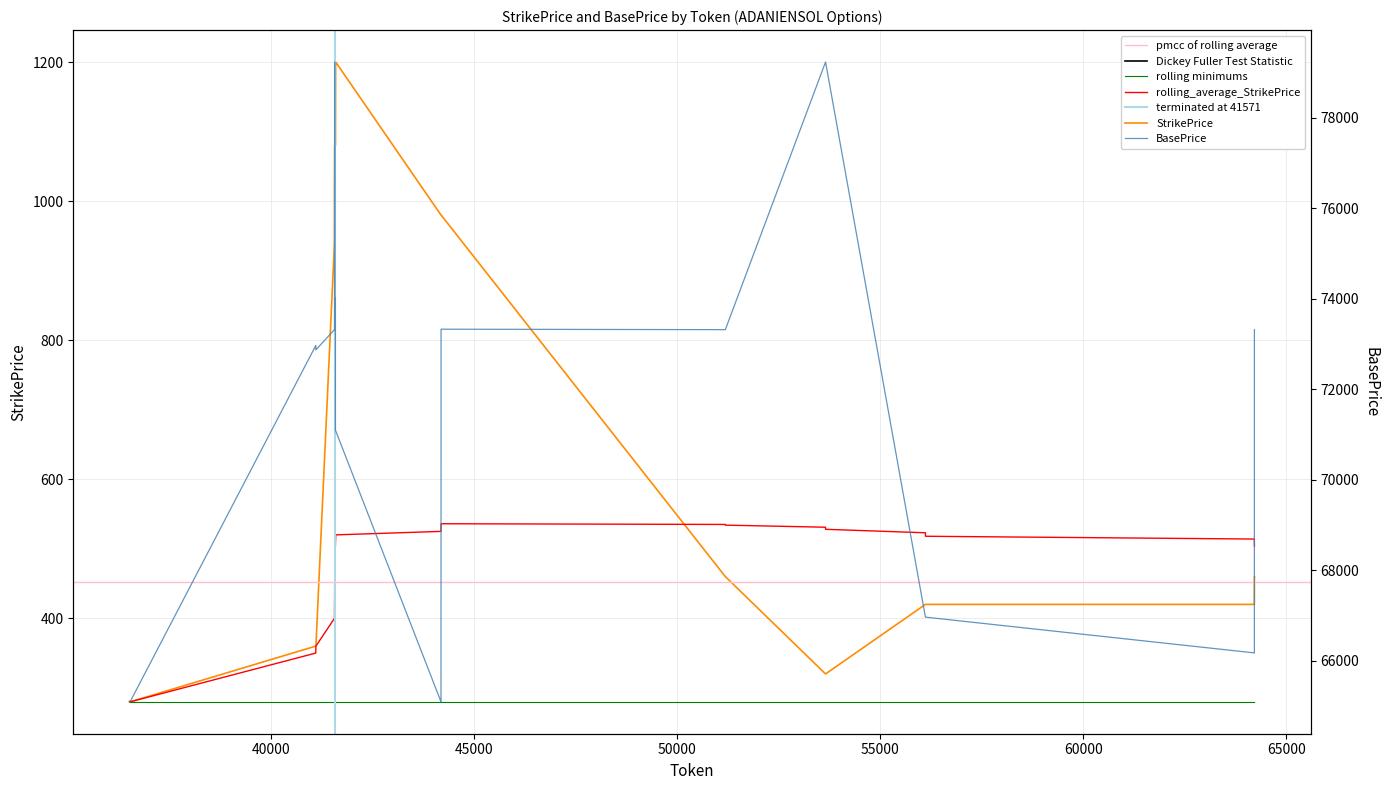

At which label does BasePrice first exceed 73315?

41559